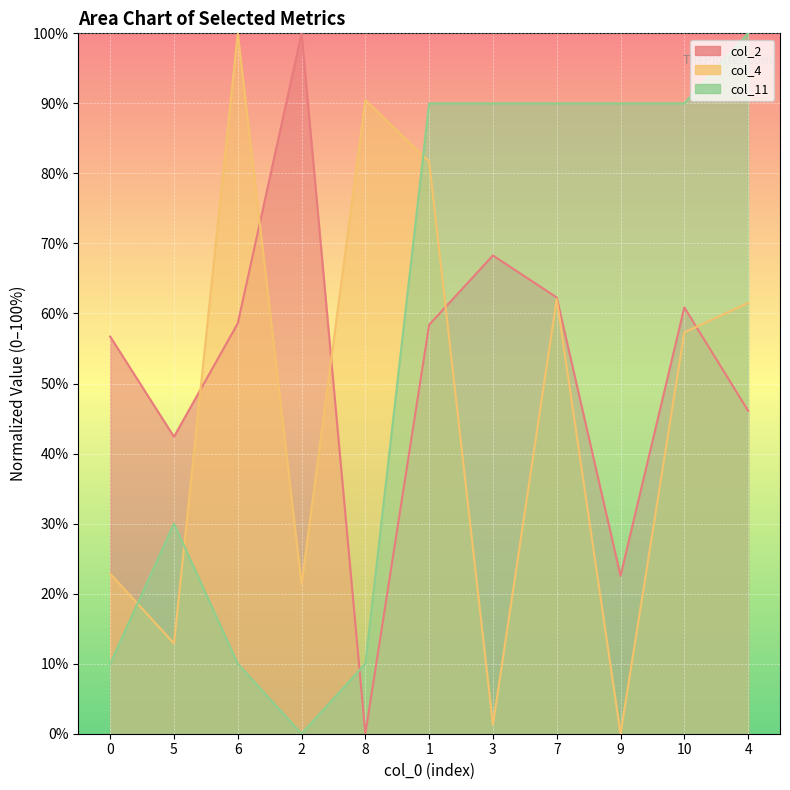

What is the difference between the second highest and second lowest values in the col_11 series?

0.8